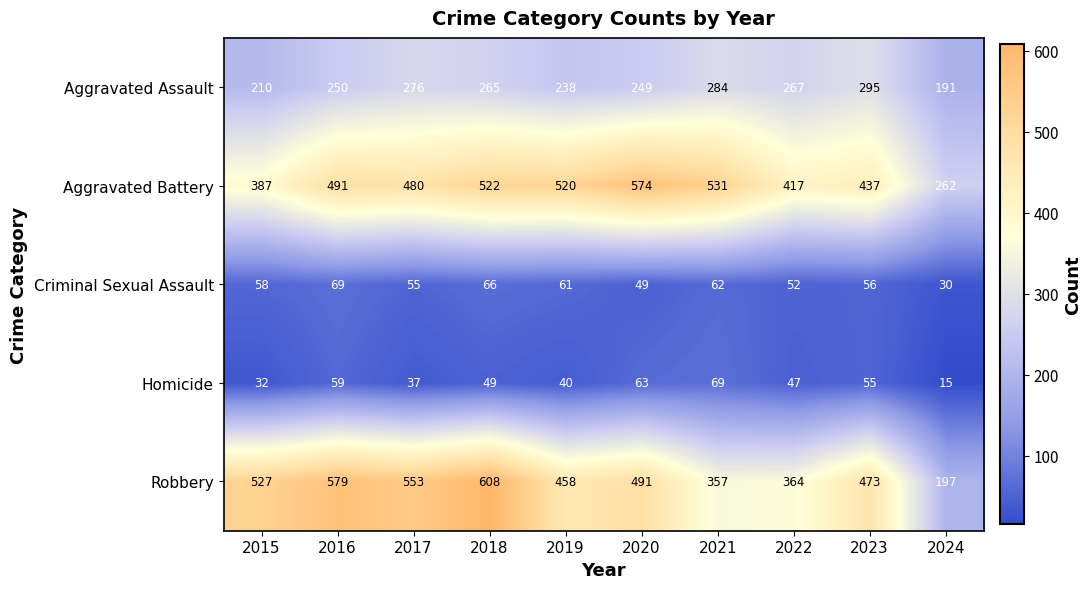

Rank the series at 2022 from highest to lowest value.

Aggravated Battery, Robbery, Aggravated Assault, Criminal Sexual Assault, Homicide